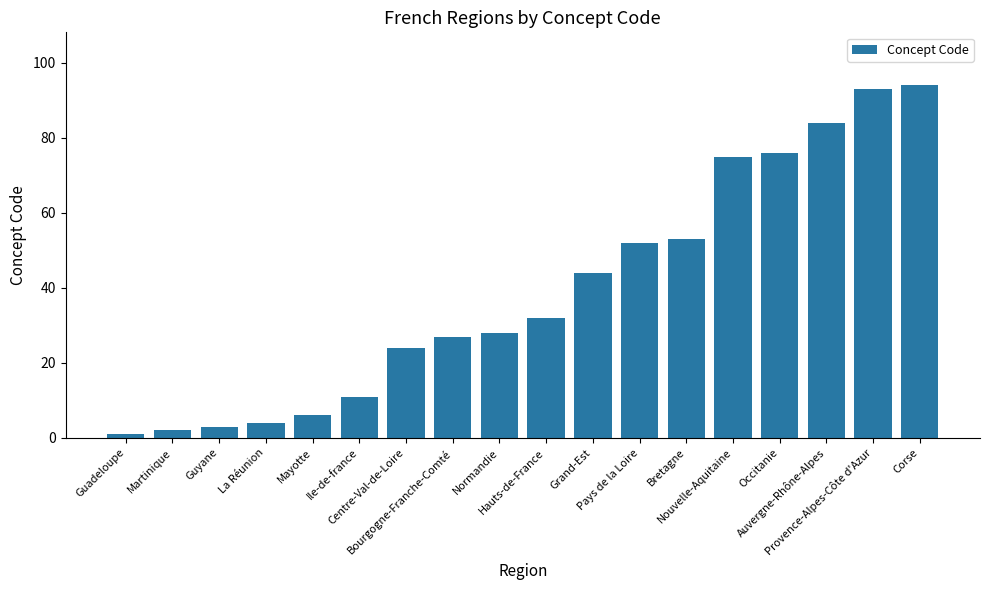

What is the label of the 9th bar from the left?

Normandie